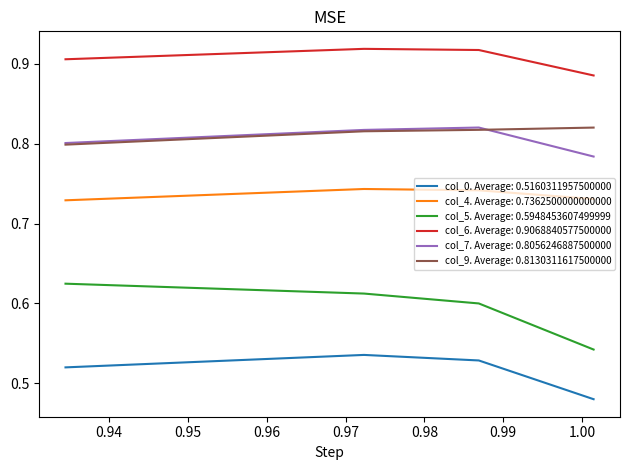

Where is the first local maximum for col_7?

0.986899563